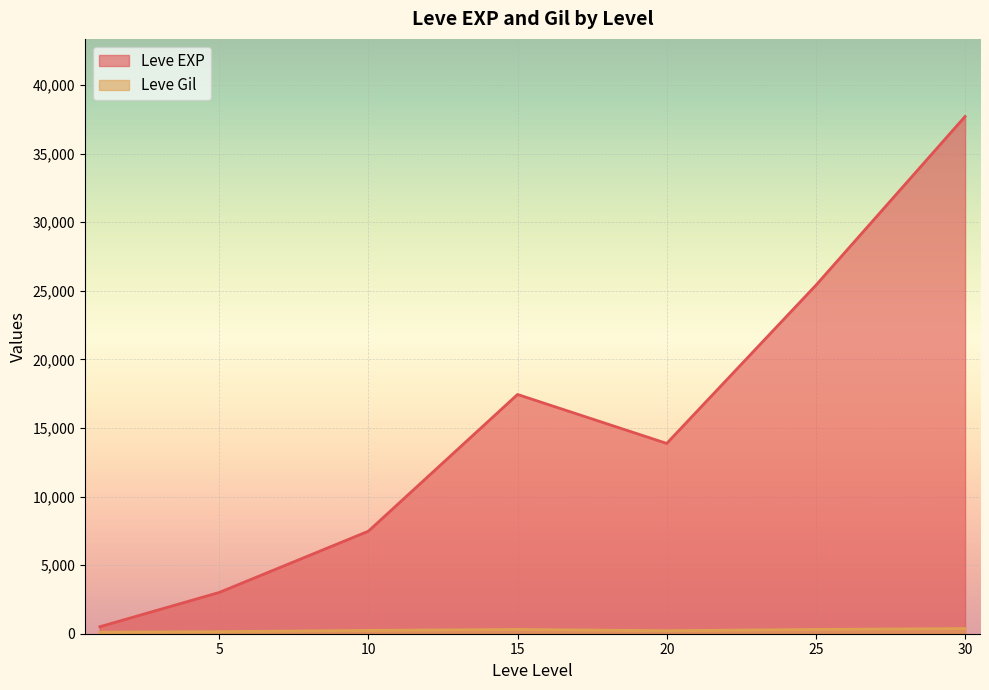

After their last crossing, which series has the higher values: Leve EXP or Leve Gil?

Leve EXP